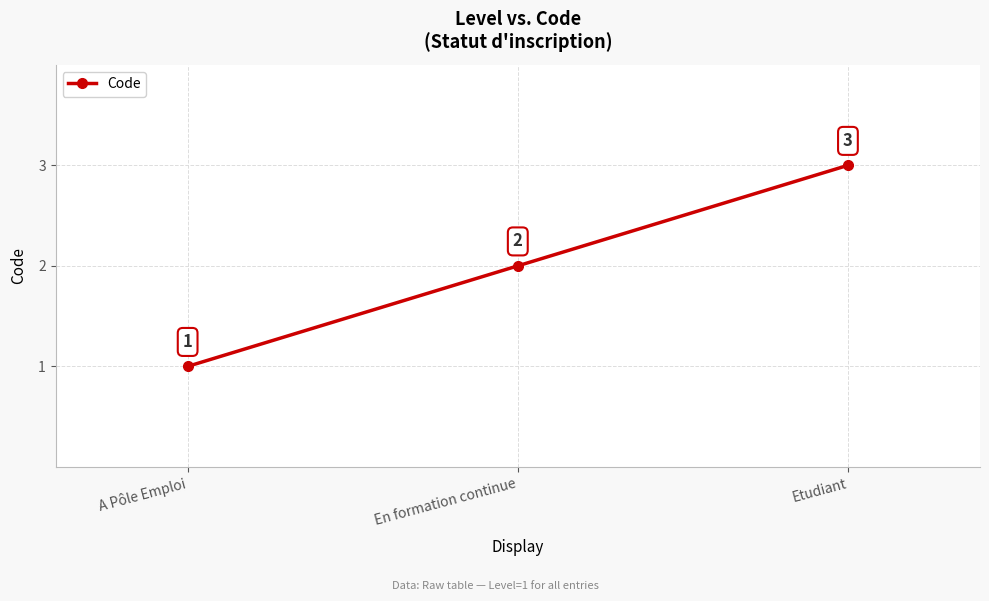

What is the difference between the maximum and minimum values?

2